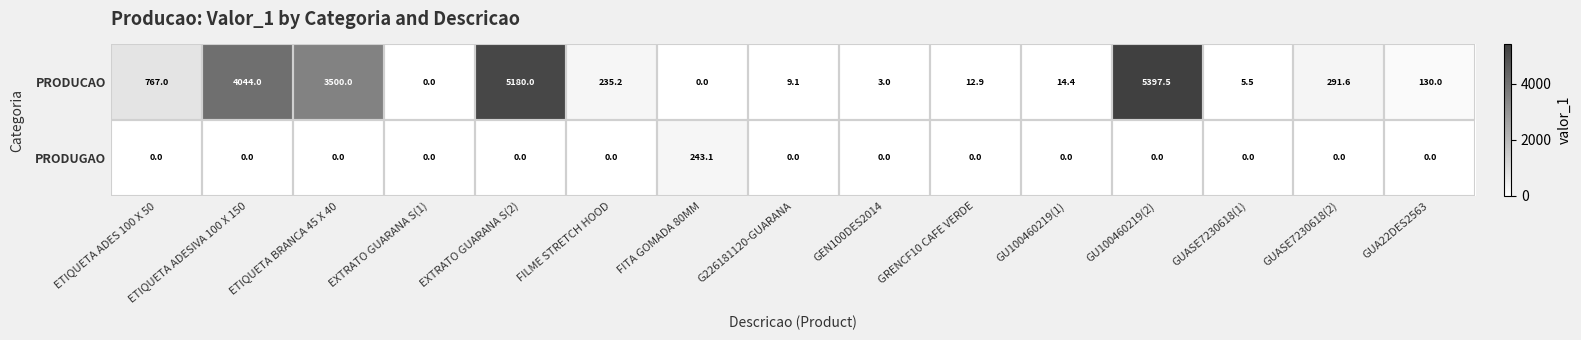

How many data points does each series have?

15